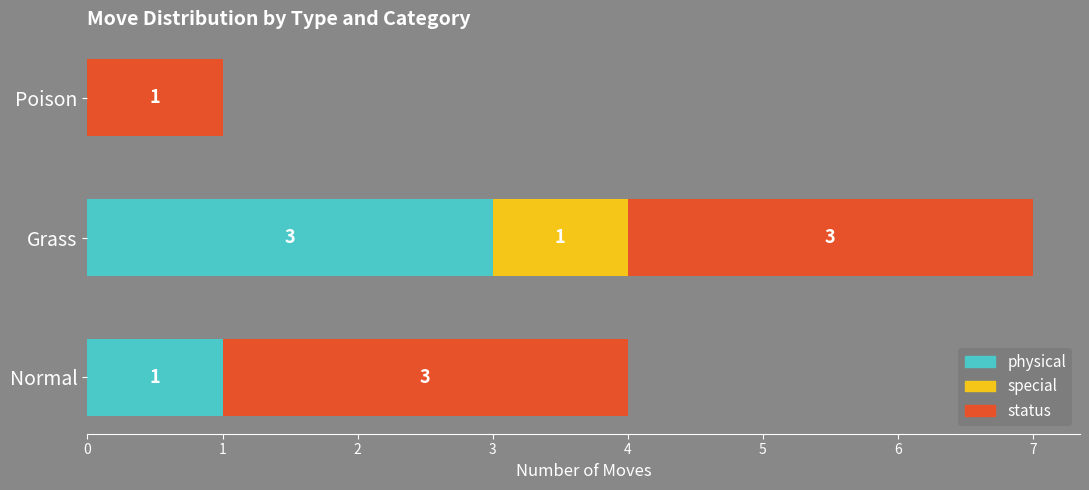

Is it true that physical equals 1 at Normal?

True